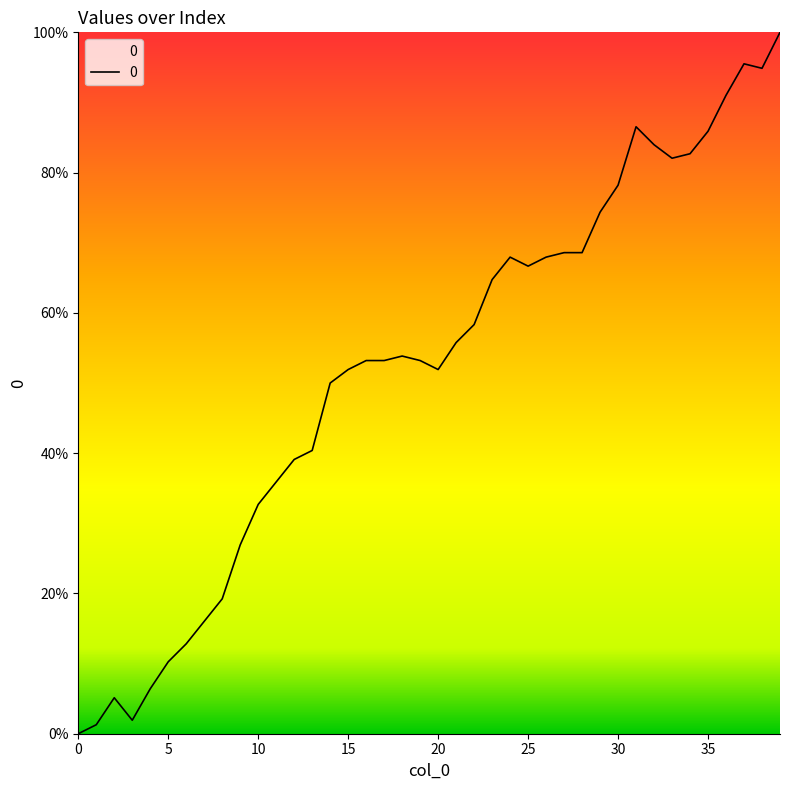

What is the maximum value shown in the chart?

100.0